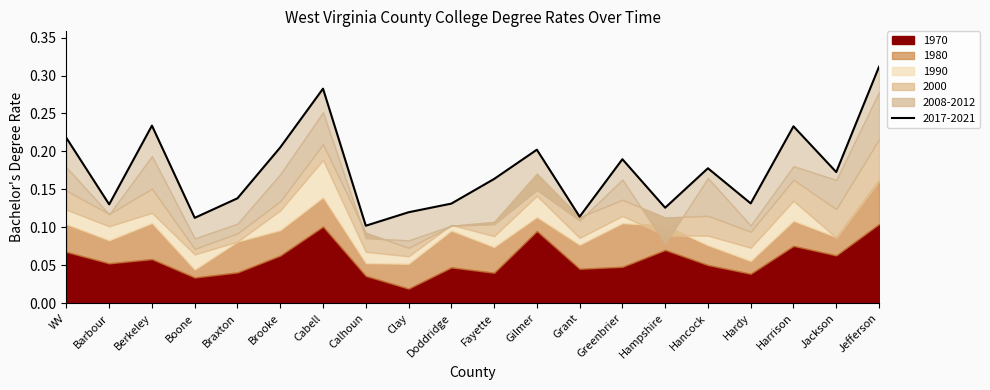

Which has a higher value, Barbour or Boone?

Barbour